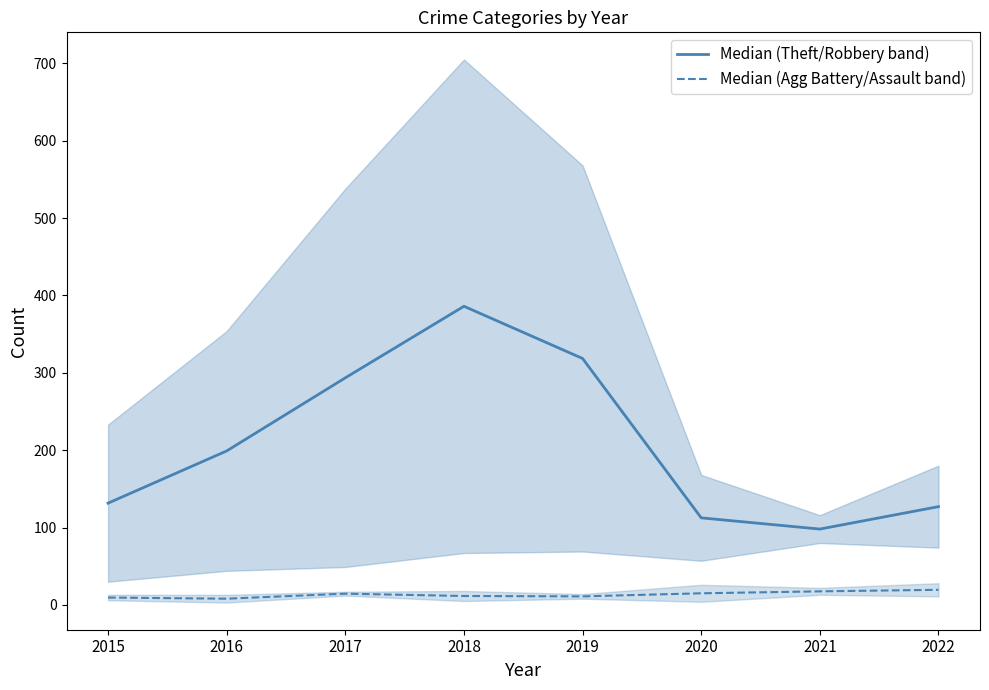

Which series has the largest total across all categories?

Median (Theft/Robbery band)